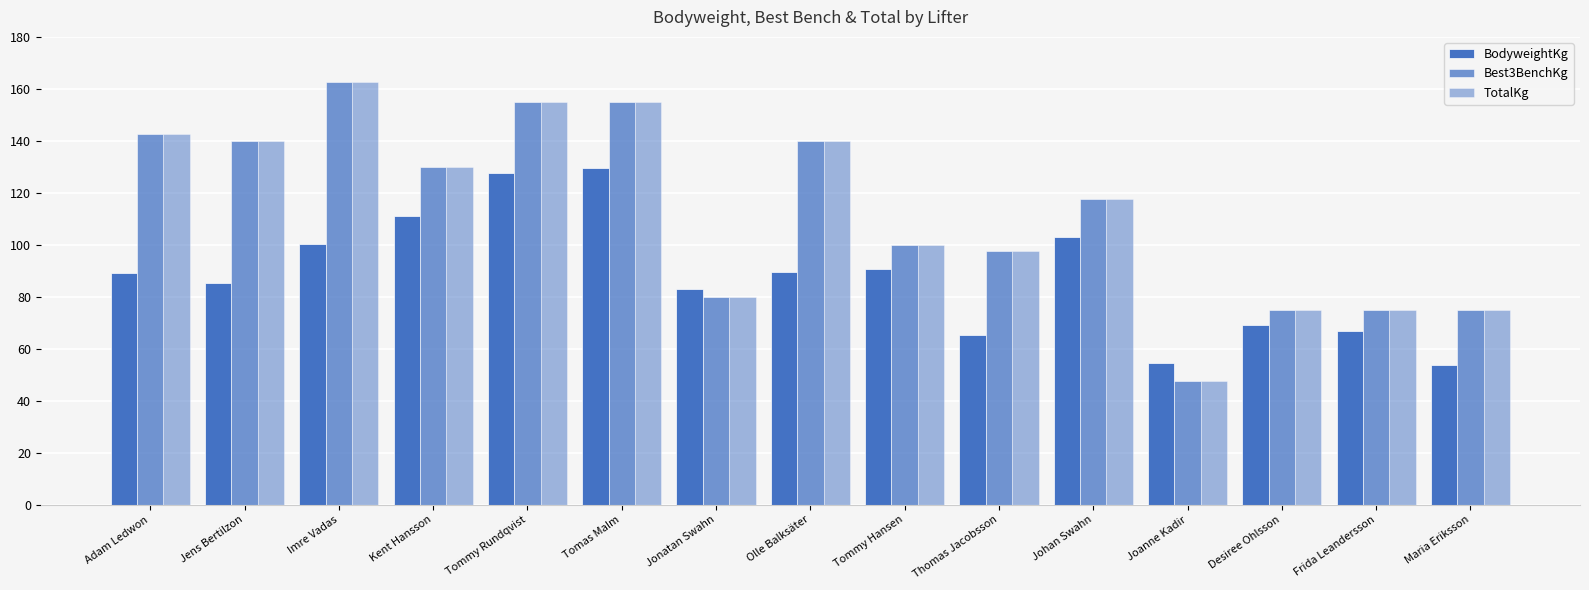

What is the spread (max minus min) of values at Frida Leandersson?

8.2